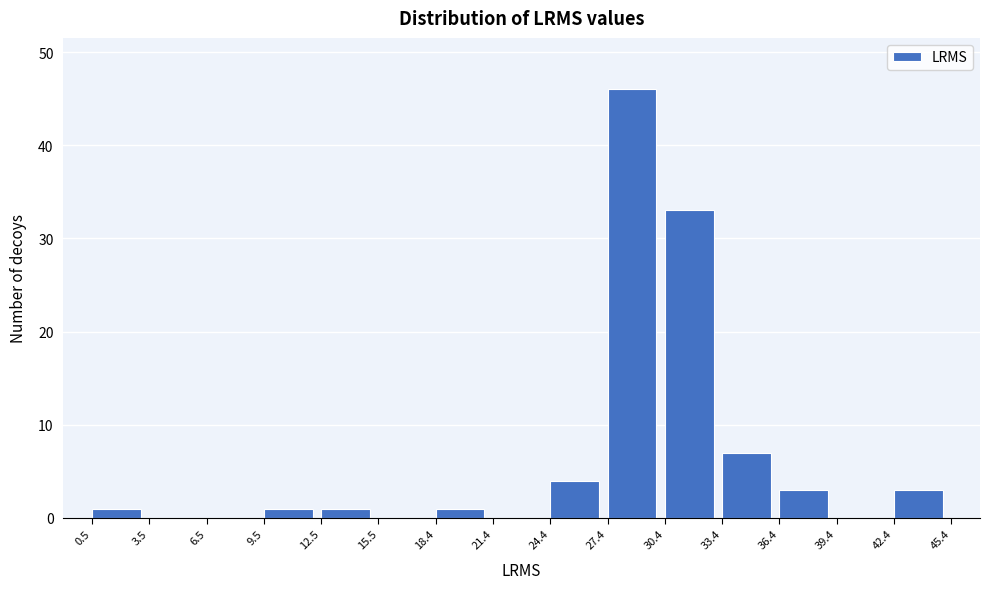

Which range on the x-axis has the tallest bar?

27.4 to 30.4